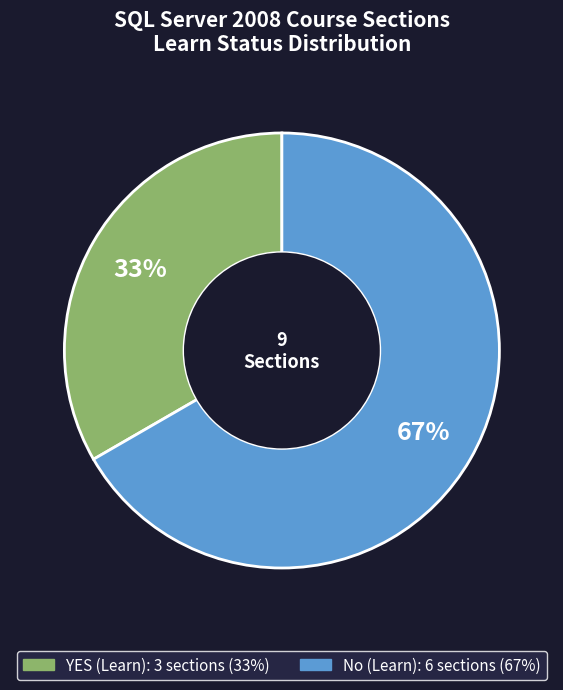

Is there a majority slice in this chart?

Yes